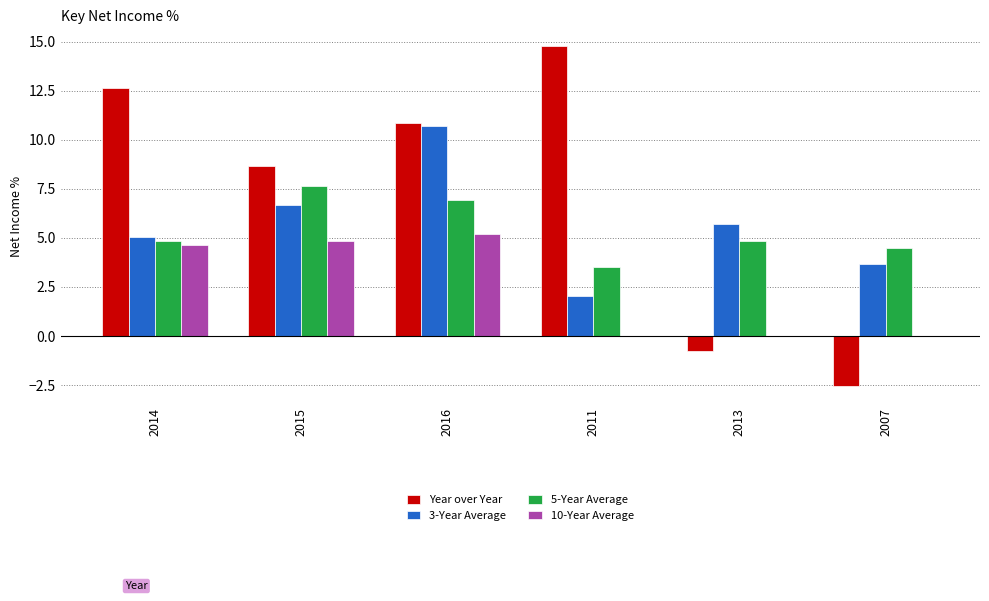

The value of 3-Year Average at 2007 is 3.7. True or false?

True